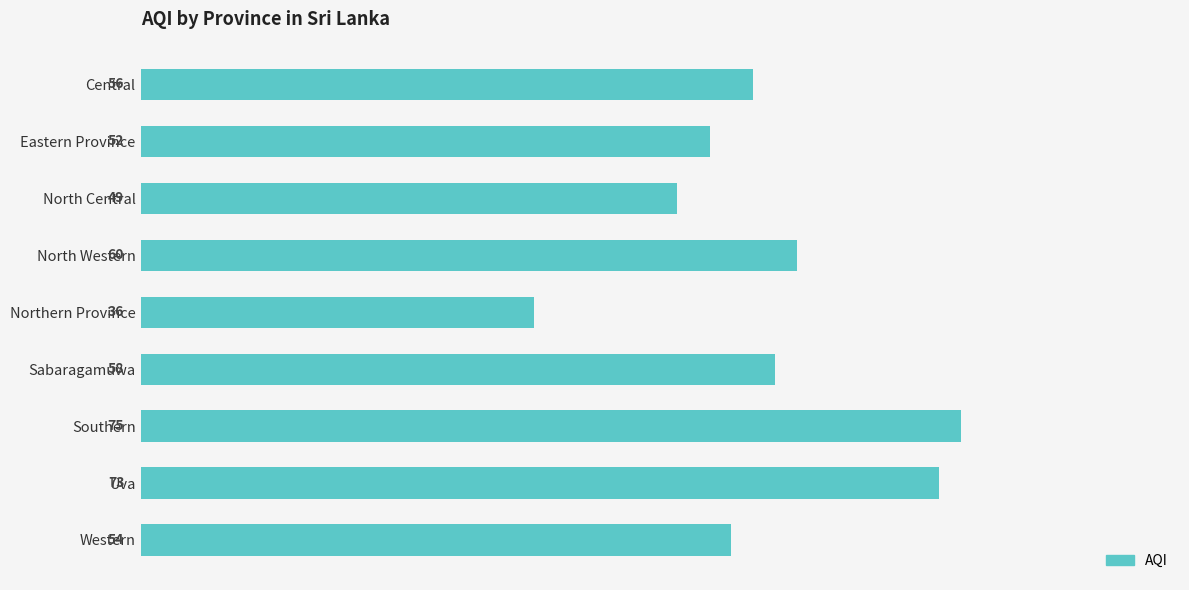

True or false: the data shows 60 at North Western.

True